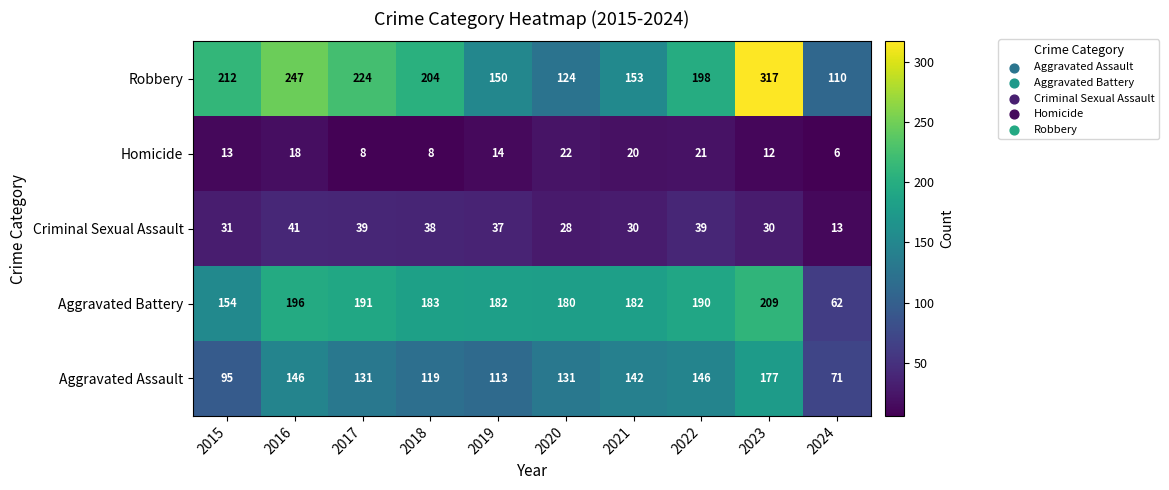

What is the total value across all series at 2015?

505